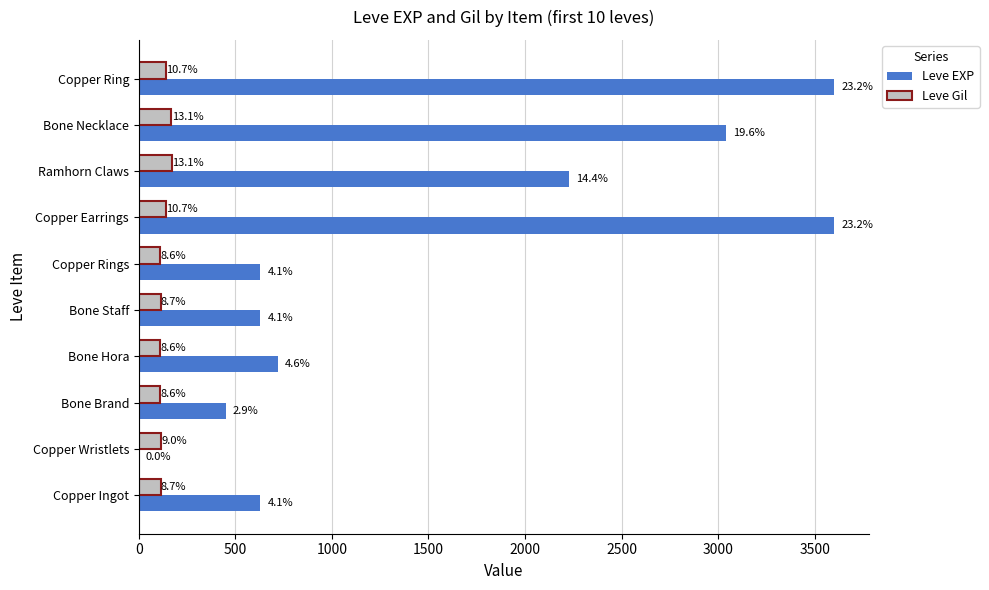

What is the value of the Leve Gil bar at the 8th from the left?

170